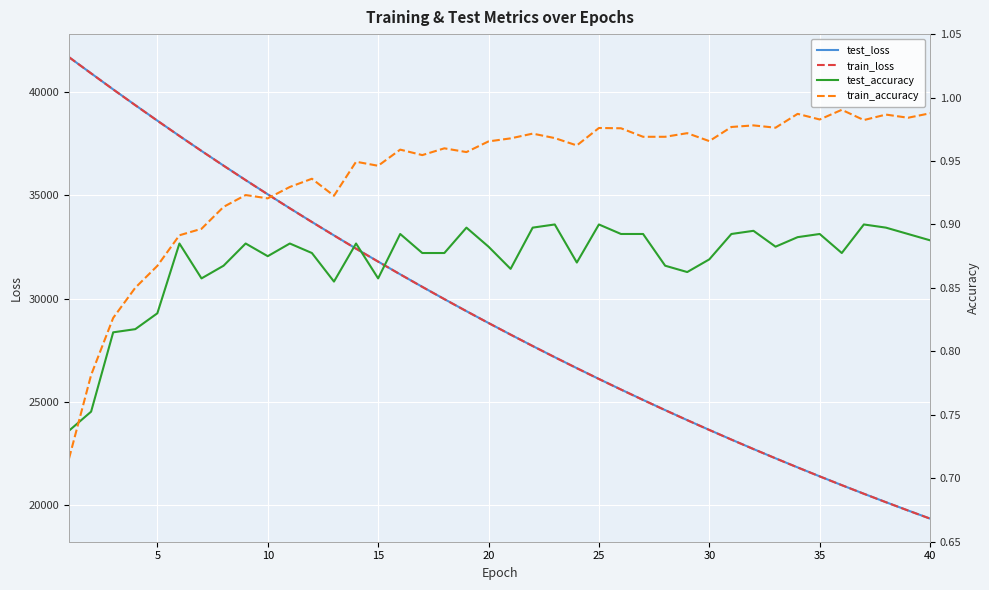

Which series has the widest spread of values?

train_loss